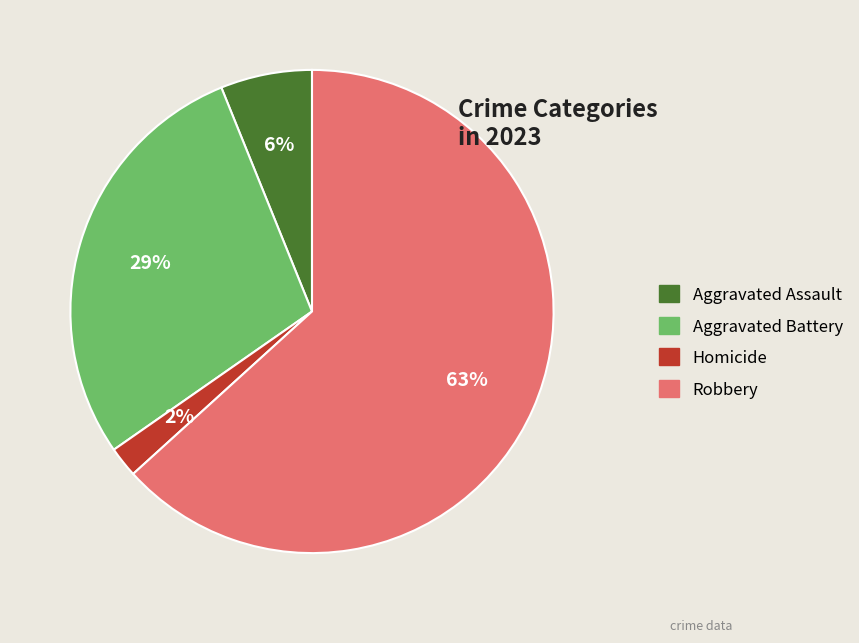

To the nearest percent, what is the difference between the largest and smallest slice percentages?

61%